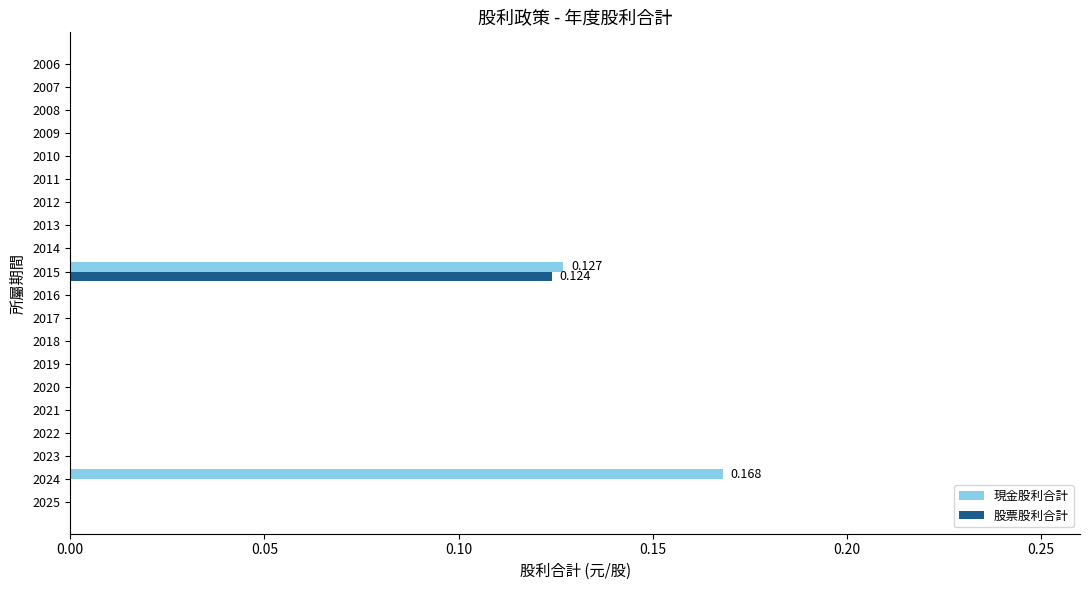

Which series has the largest range (max minus min)?

現金股利合計